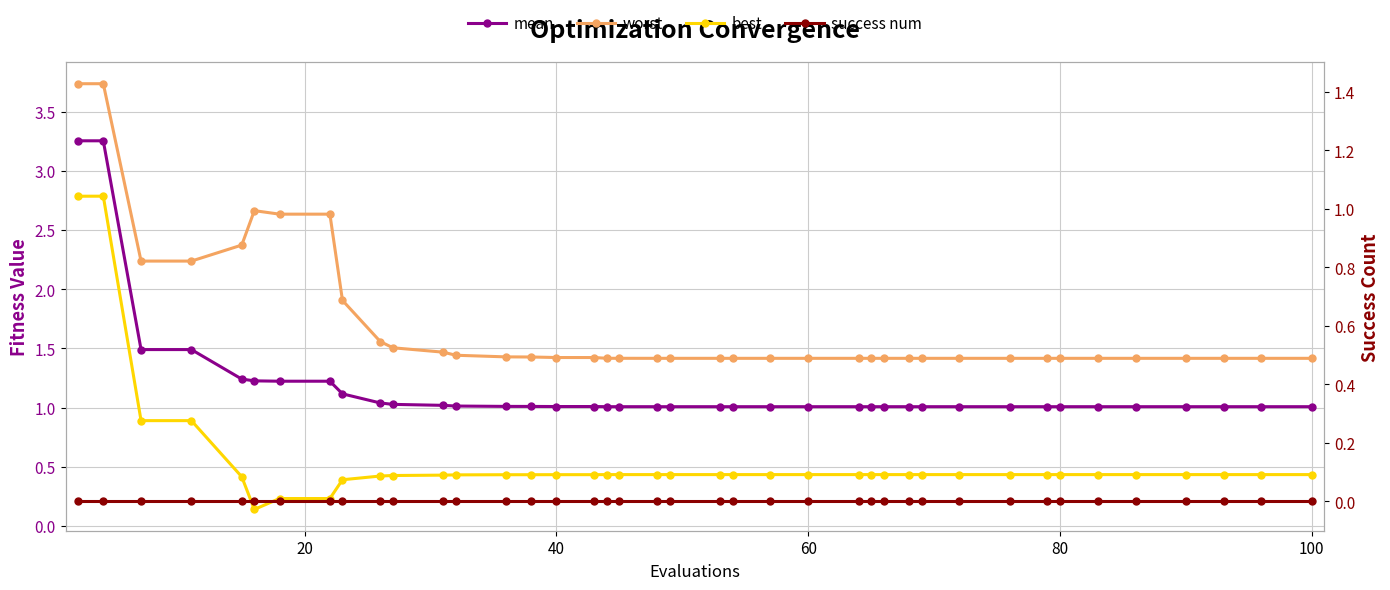

List the series in order of their overall mean, highest first.

worst, mean, best, success num